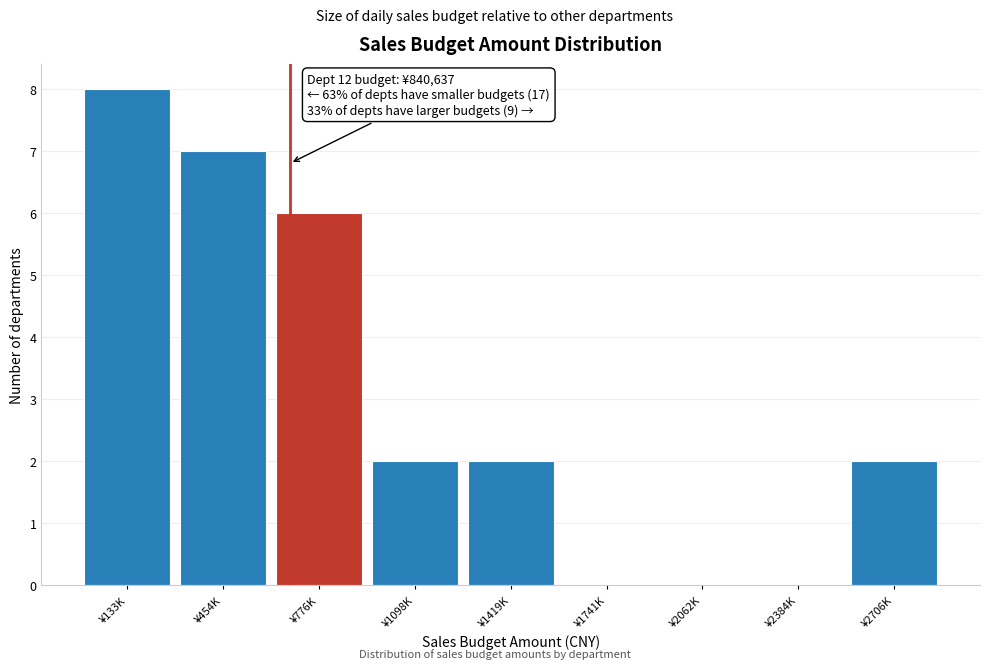

Reading left to right, what are all the values shown in this chart?

¥133K=8	¥454K=7	¥776K=6	¥1098K=2	¥1419K=2	¥1741K=0	¥2062K=0	¥2384K=0	¥2706K=2